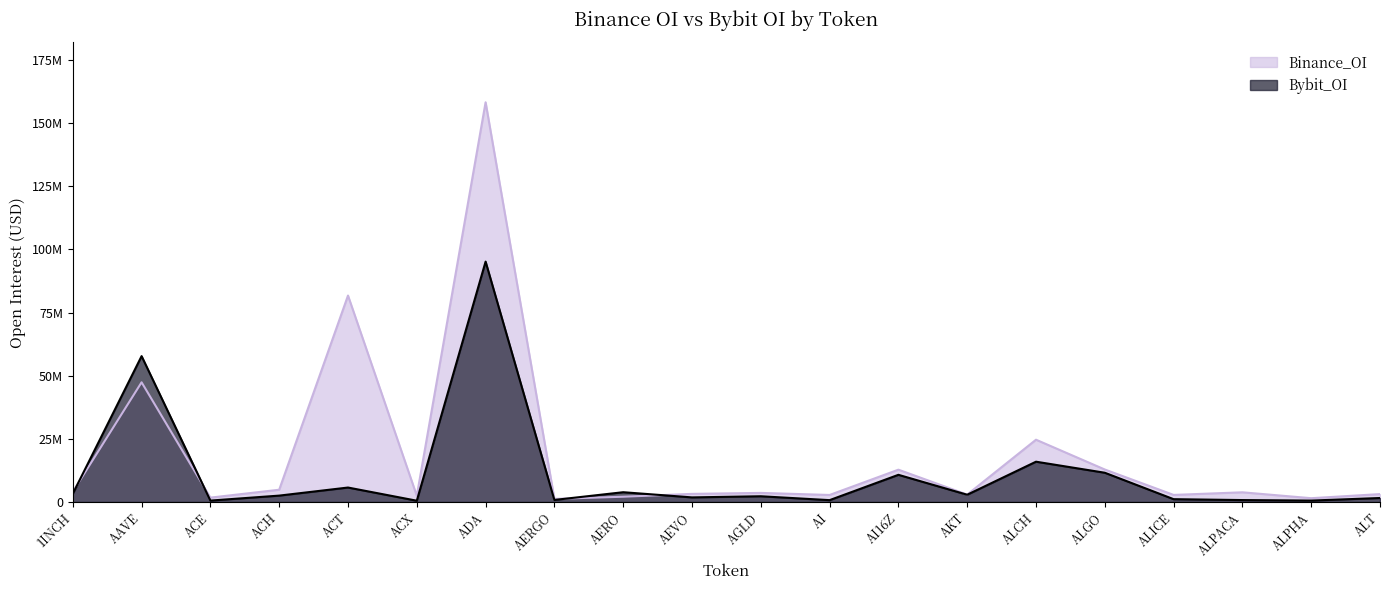

Rank the series by their average value, from highest to lowest.

Binance_OI, Bybit_OI